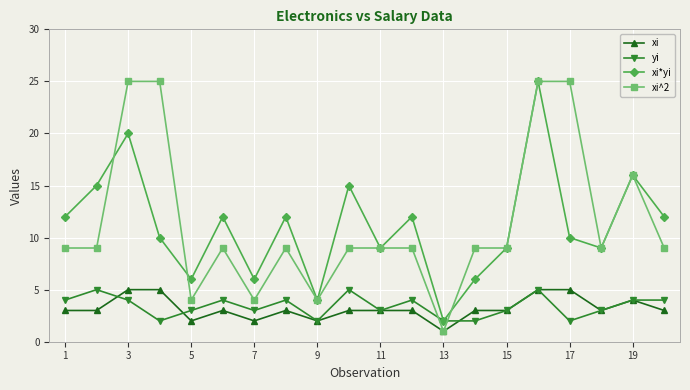

What is the maximum value shown in the chart?

25